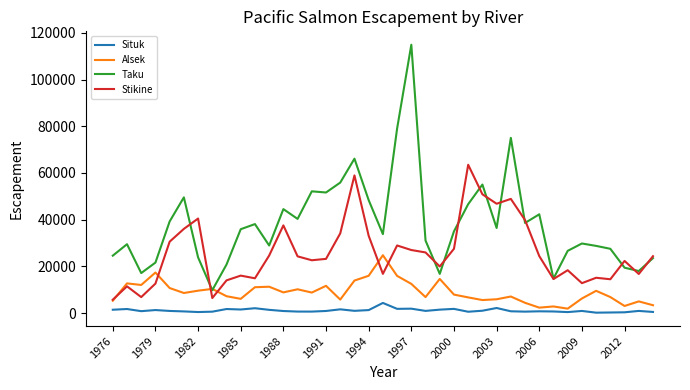

Which series has the largest total across all categories?

Taku